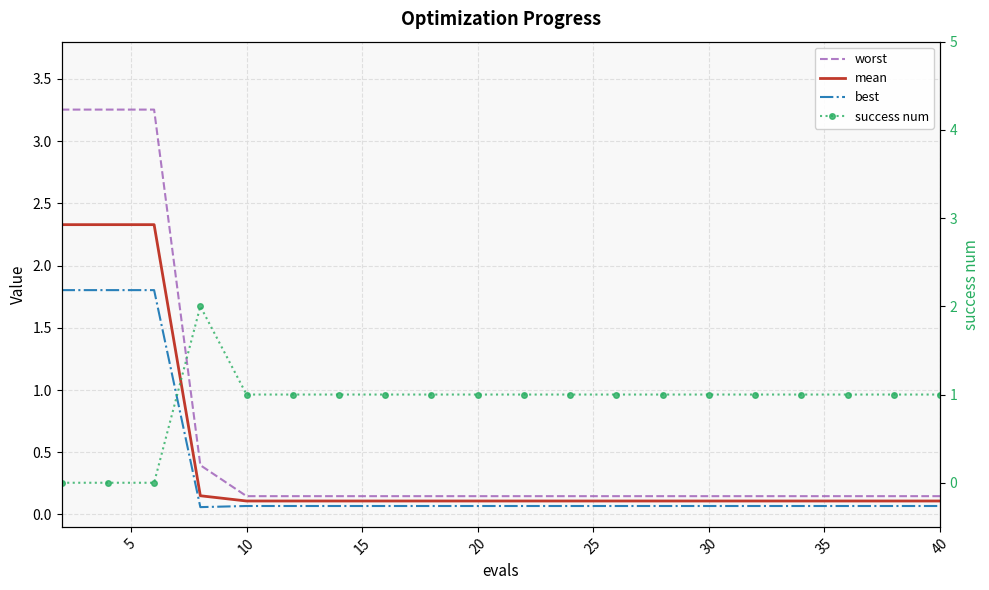

Rank the series by their average value, from highest to lowest.

success num, worst, mean, best